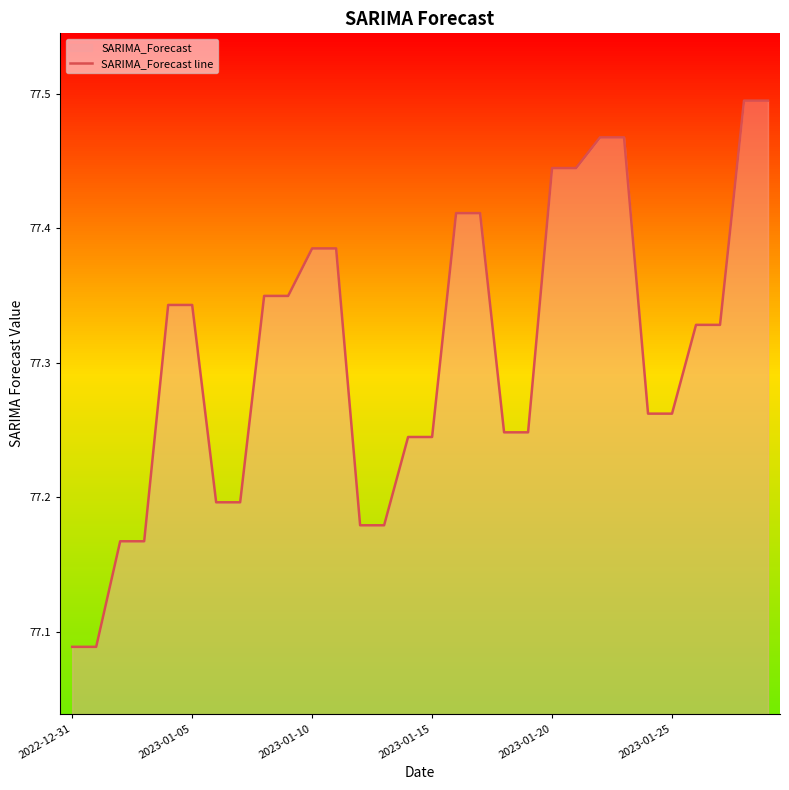

True or false: the data shows 105.5 at 2023-01-15.

False